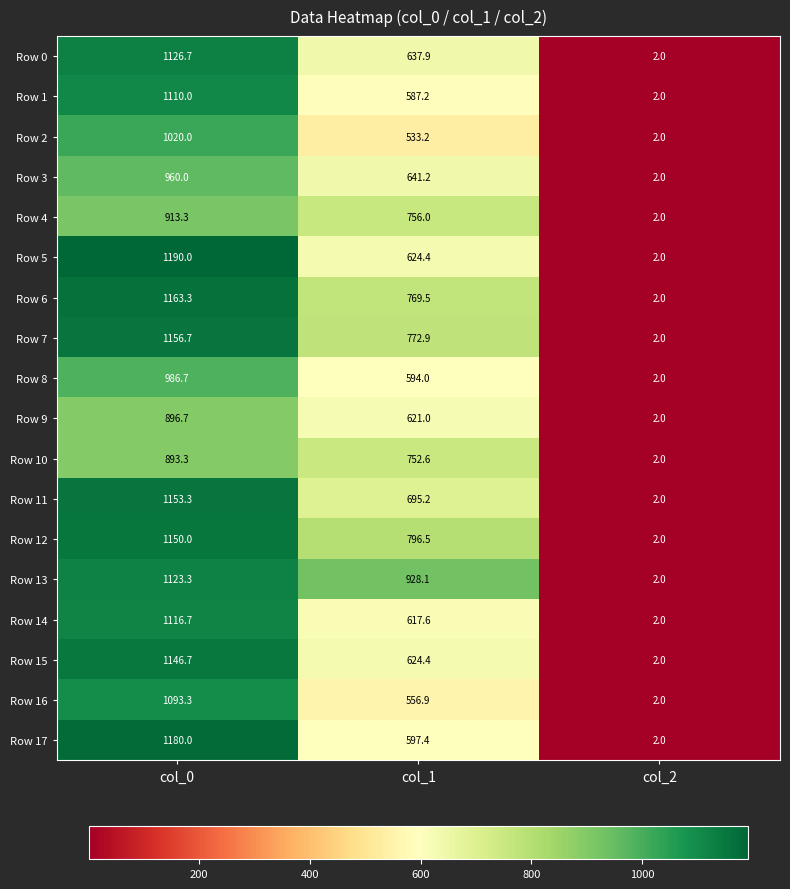

What is the maximum value shown in the chart?

1190.0